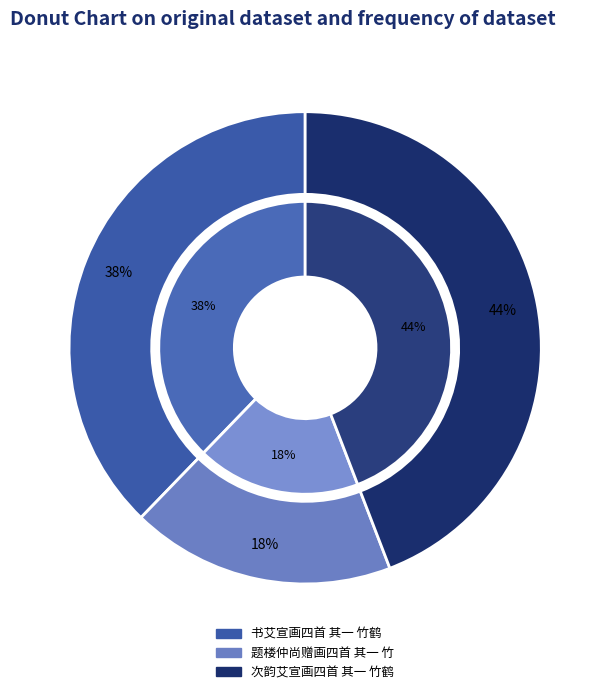

Approximately how many times larger is the value at 书艾宣画四首 其一 竹鹤 compared to 次韵艾宣画四首 其一 竹鹤?

0.9